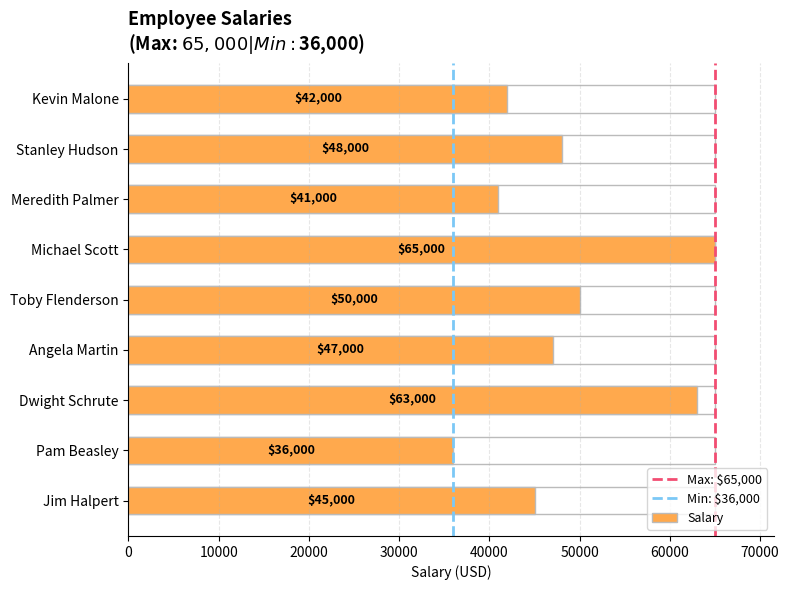

List the labels in order of value, smallest first.

Pam Beasley, Meredith Palmer, Kevin Malone, Jim Halpert, Angela Martin, Stanley Hudson, Toby Flenderson, Dwight Schrute, Michael Scott